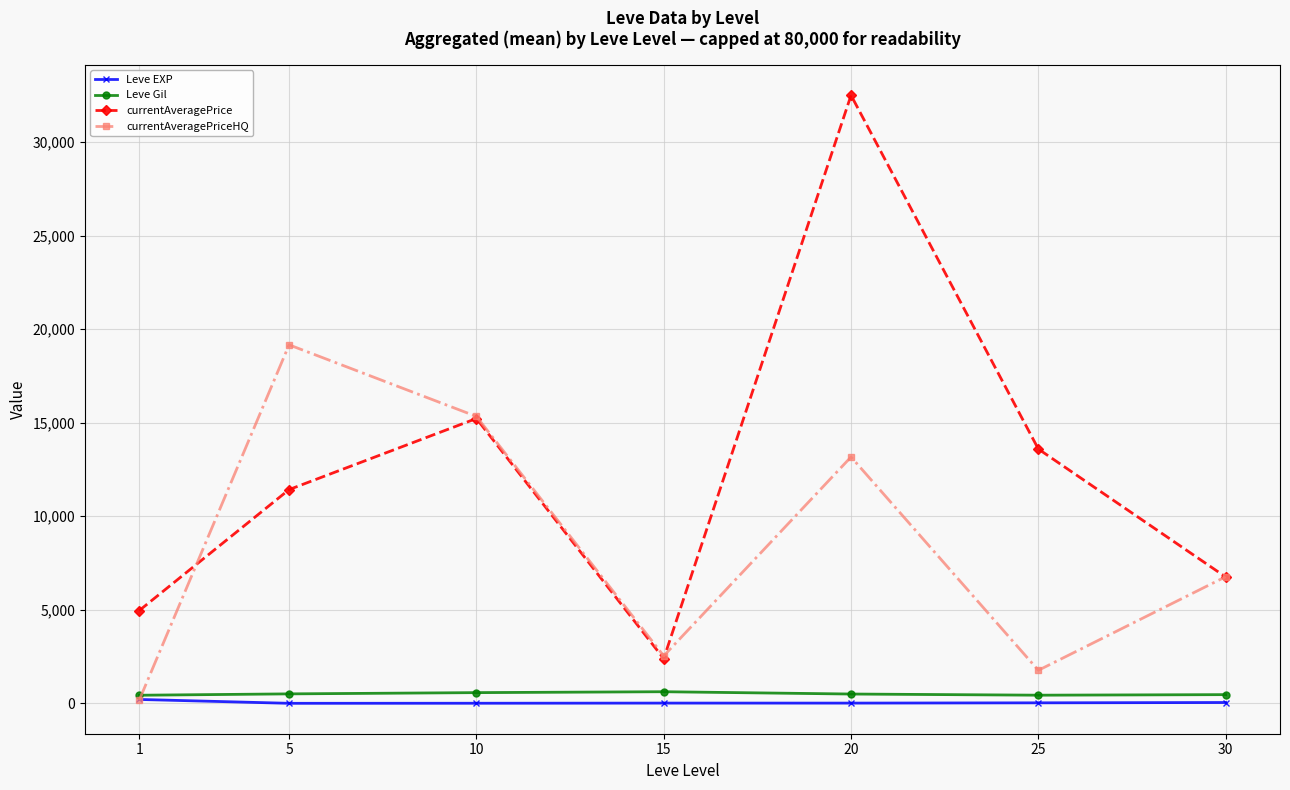

Read the currentAveragePrice value at 25.

13591.7